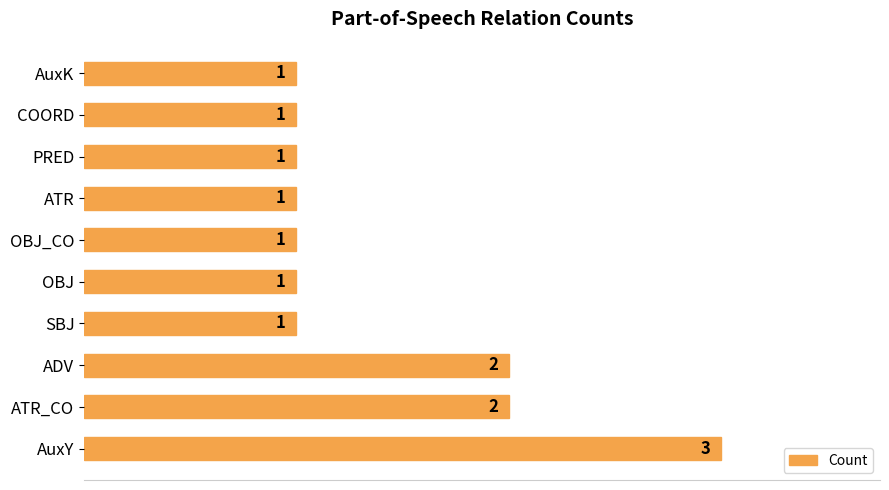

Which label corresponds to the largest value in the chart?

AuxY